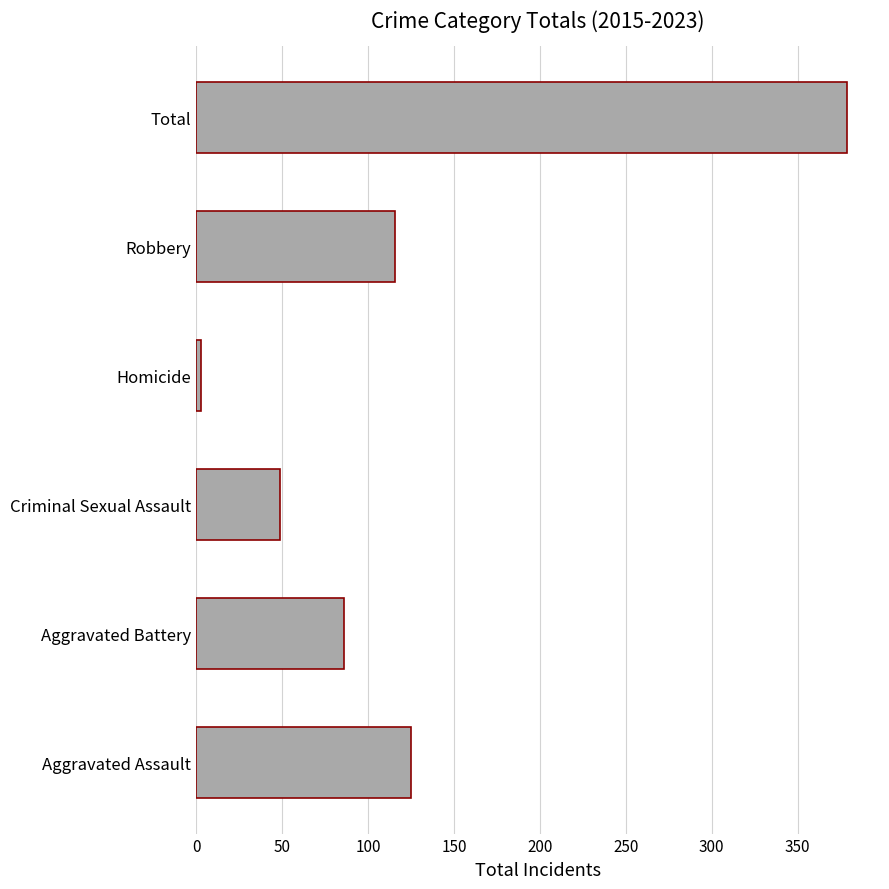

Count the number of data series in this chart.

1